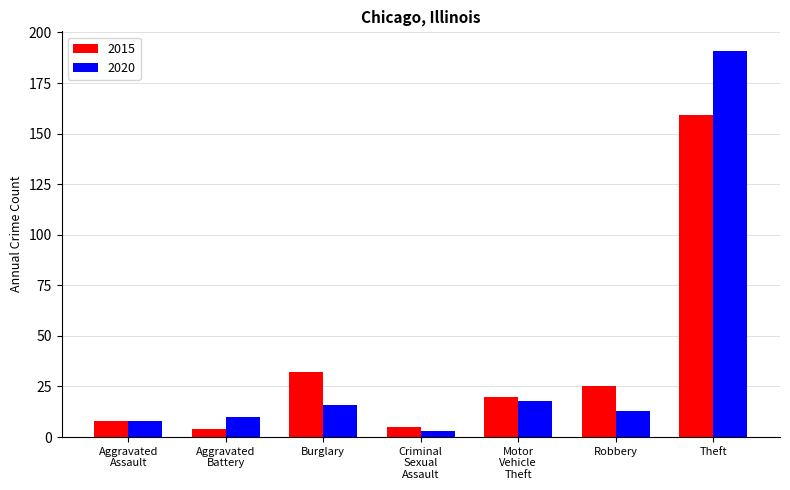

How many categories are shown in the chart?

7